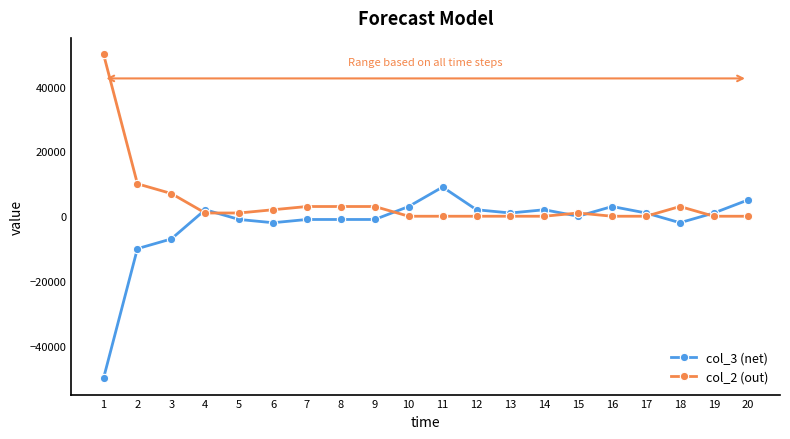

Read the col_3 (net) value at 7, to the nearest 50.

-1000